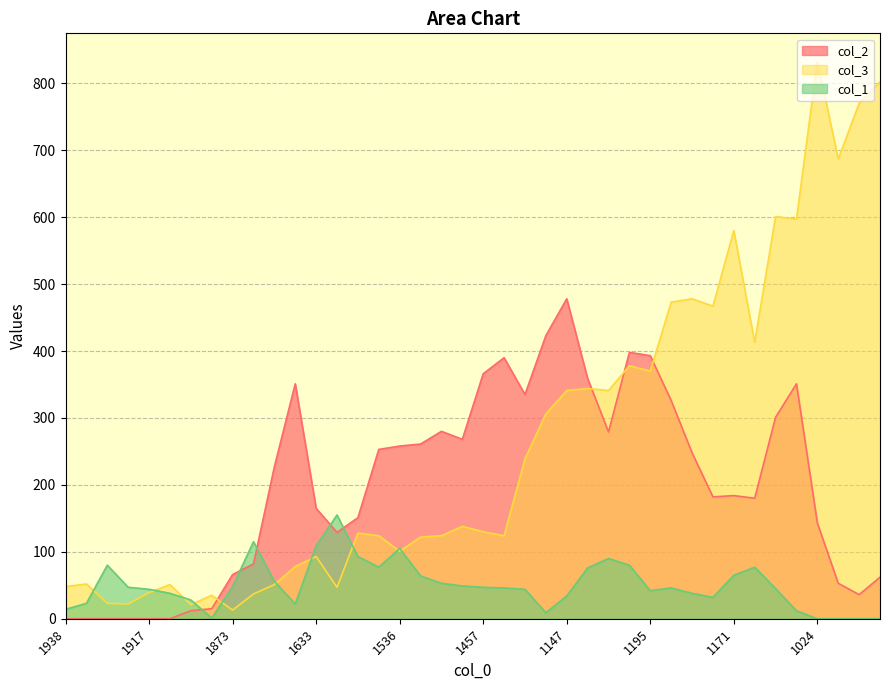

Rank the series at 1931 from lowest to highest value.

col_2, col_3, col_1